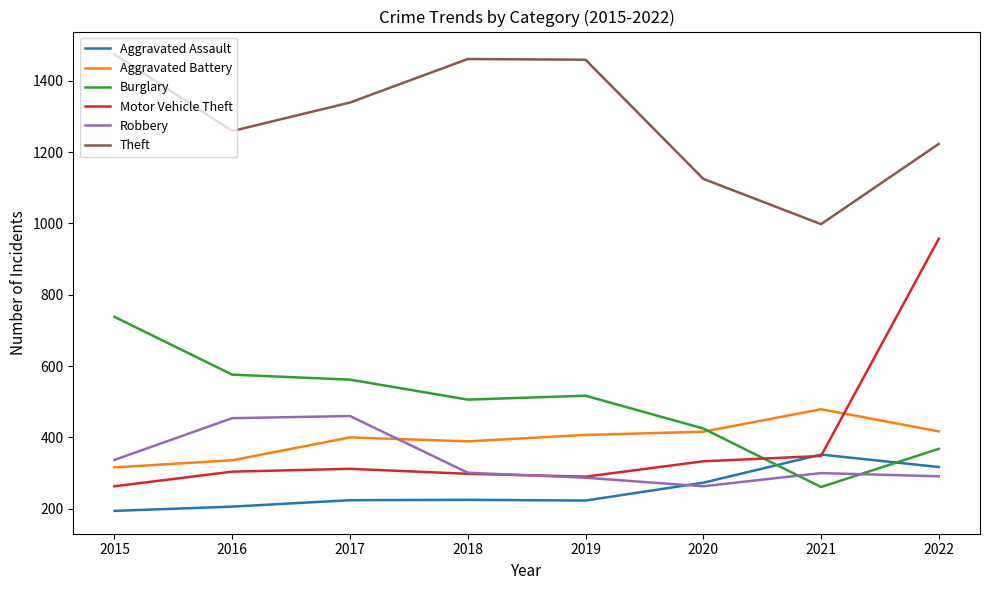

Is the value of Theft at 2018 greater than the value of Aggravated Assault at 2020?

Yes